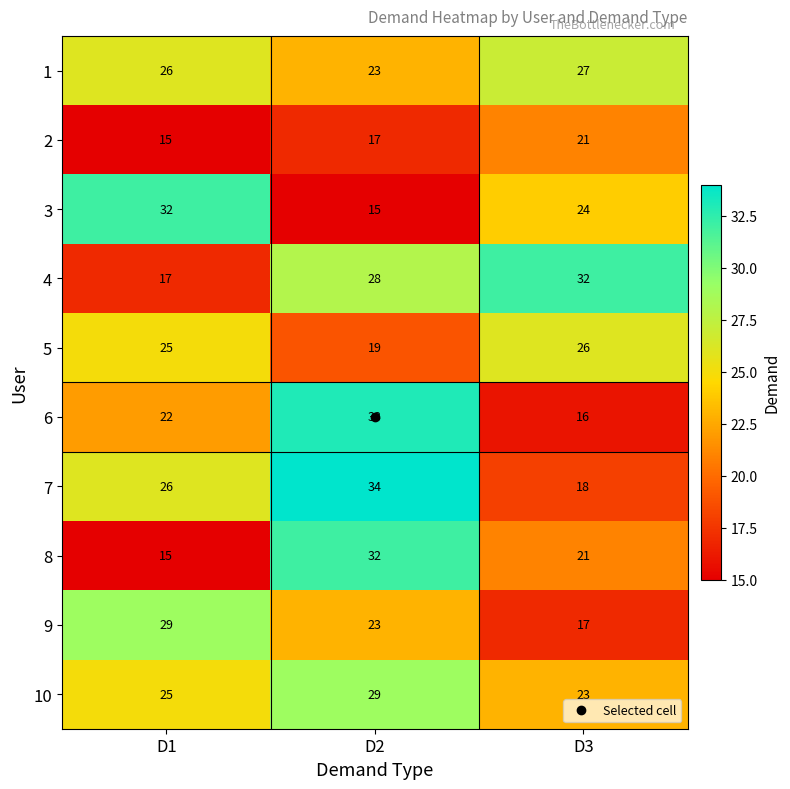

What is the total value across all series at D3?

225